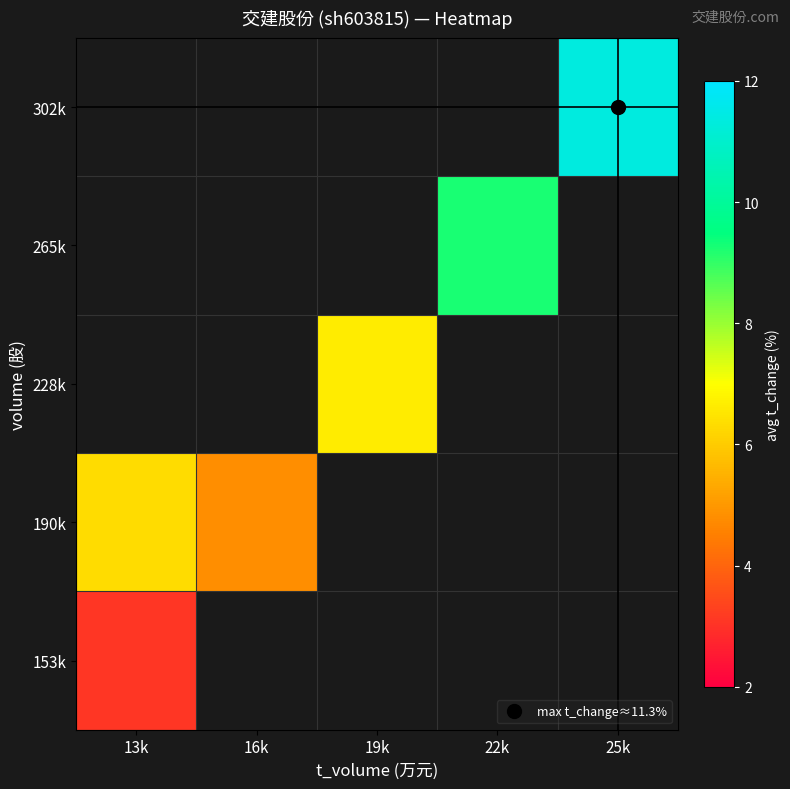

How many series are shown in this chart?

5